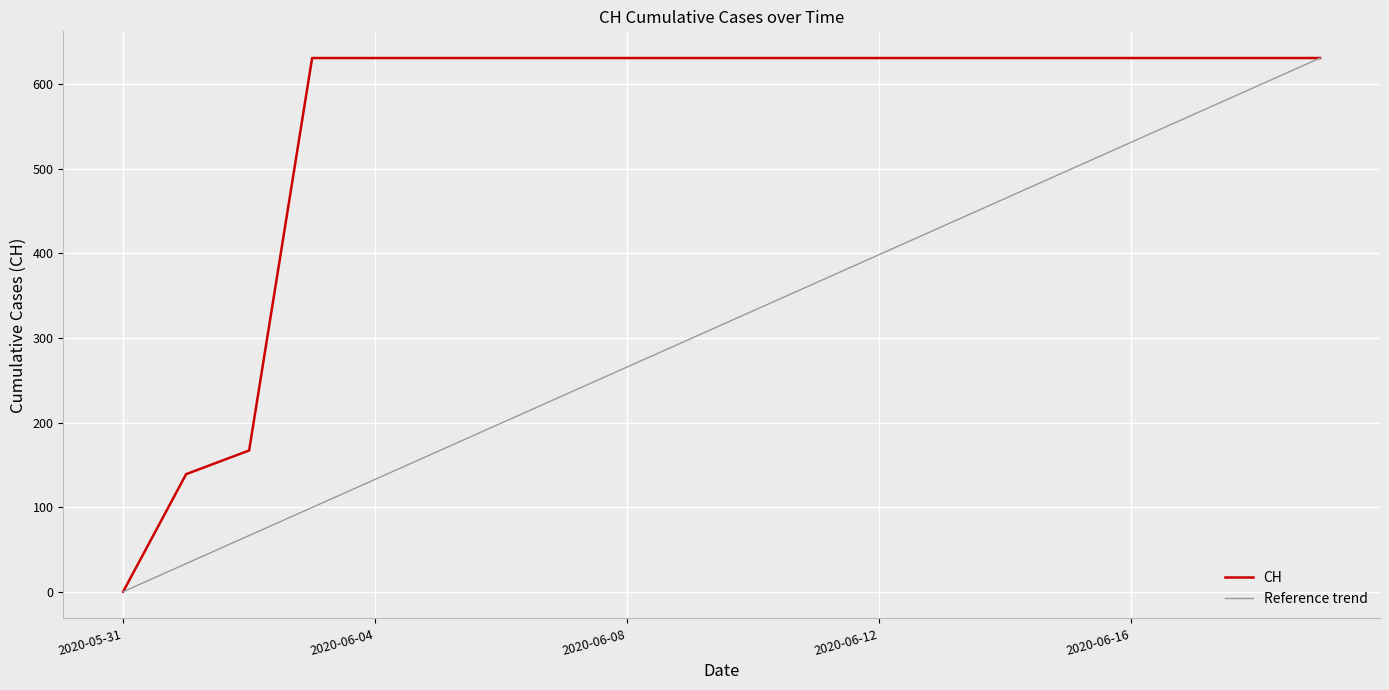

Which series has the largest total across all categories?

CH